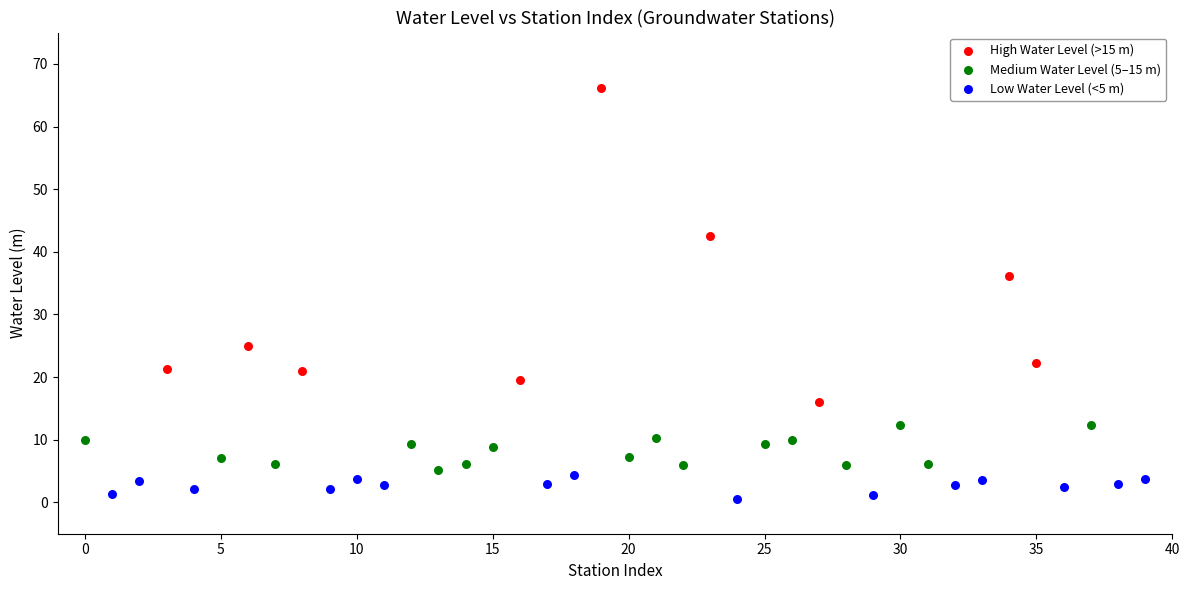

Which series reaches the minimum Y coordinate?

Low Water Level (<5 m)